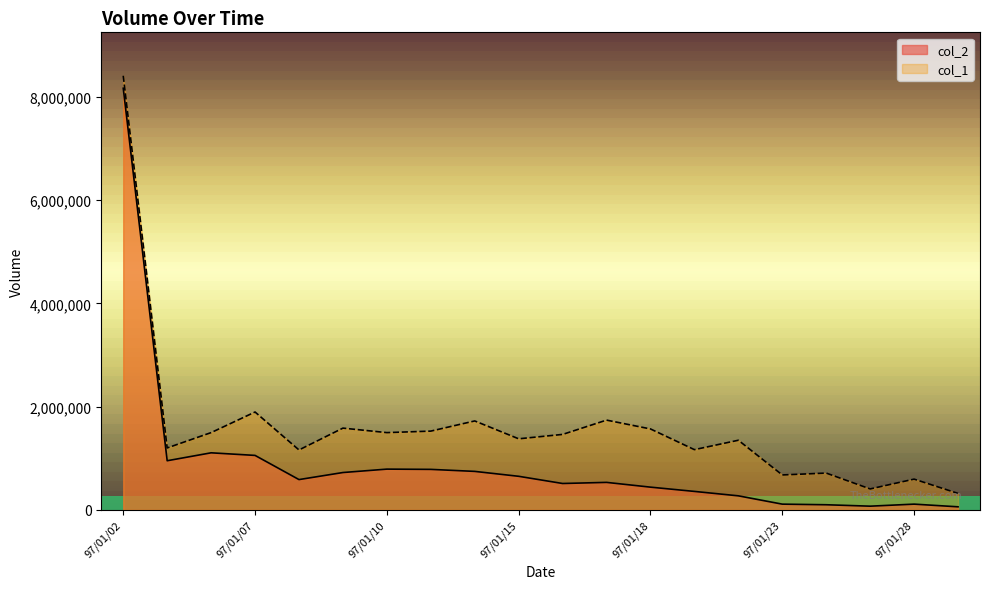

Reading right to left, extract all data points from this chart.

col_2: 97/01/29=60800	97/01/28=112600	97/01/25=73060	97/01/24=100670	97/01/23=112470	97/01/22=273290	97/01/21=358950	97/01/18=441620	97/01/17=533820	97/01/16=512280	97/01/15=651670	97/01/14=746740	97/01/11=785730	97/01/10=790720	97/01/09=724690	97/01/08=588140	97/01/07=1056380	97/01/04=1106600	97/01/03=953110	97/01/02=8168210
col_1: 97/01/29=320000	97/01/28=597000	97/01/25=407000	97/01/24=714000	97/01/23=678000	97/01/22=1350000	97/01/21=1168000	97/01/18=1569000	97/01/17=1740000	97/01/16=1463000	97/01/15=1378000	97/01/14=1724000	97/01/11=1527000	97/01/10=1498000	97/01/09=1585000	97/01/08=1162000	97/01/07=1897000	97/01/04=1498000	97/01/03=1201000	97/01/02=8410000